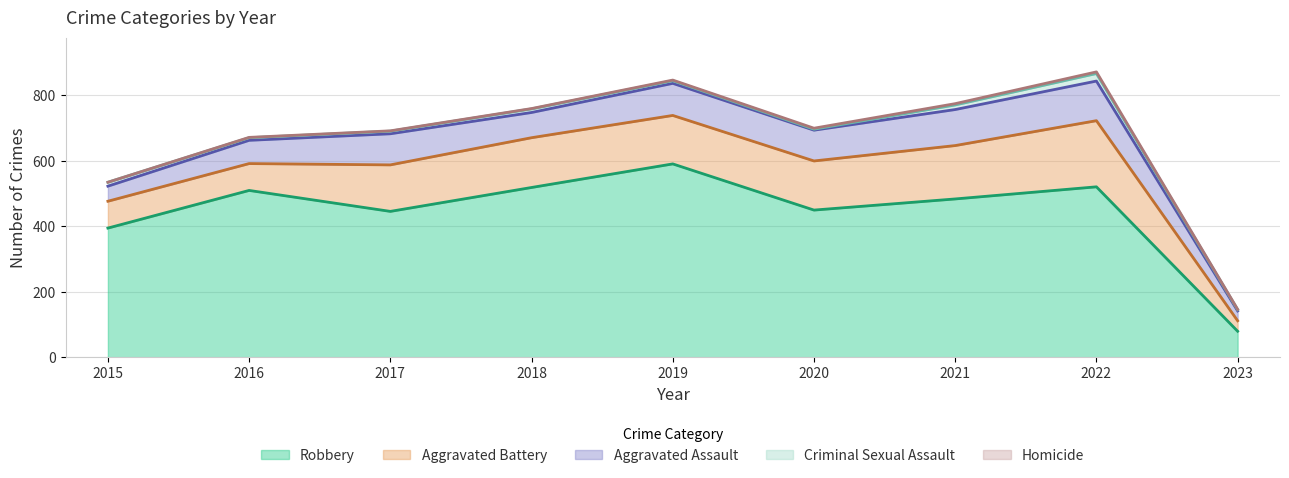

Which series has the largest total across all categories?

Robbery